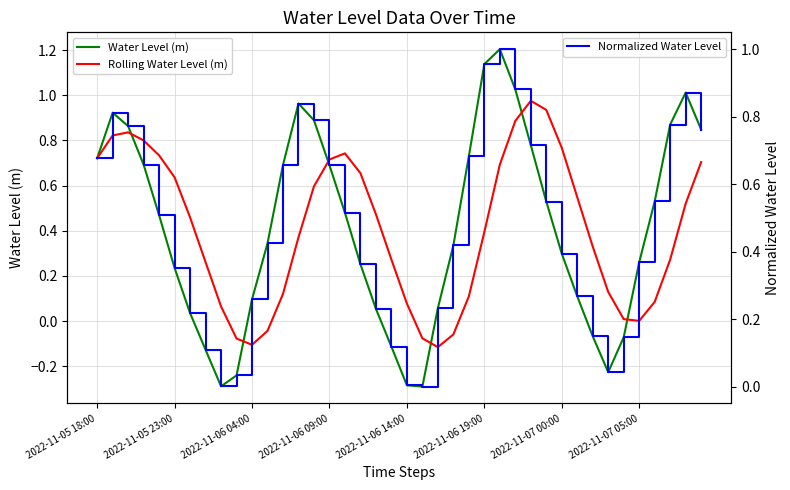

How many data points in Water Level (m) are above 0?

31